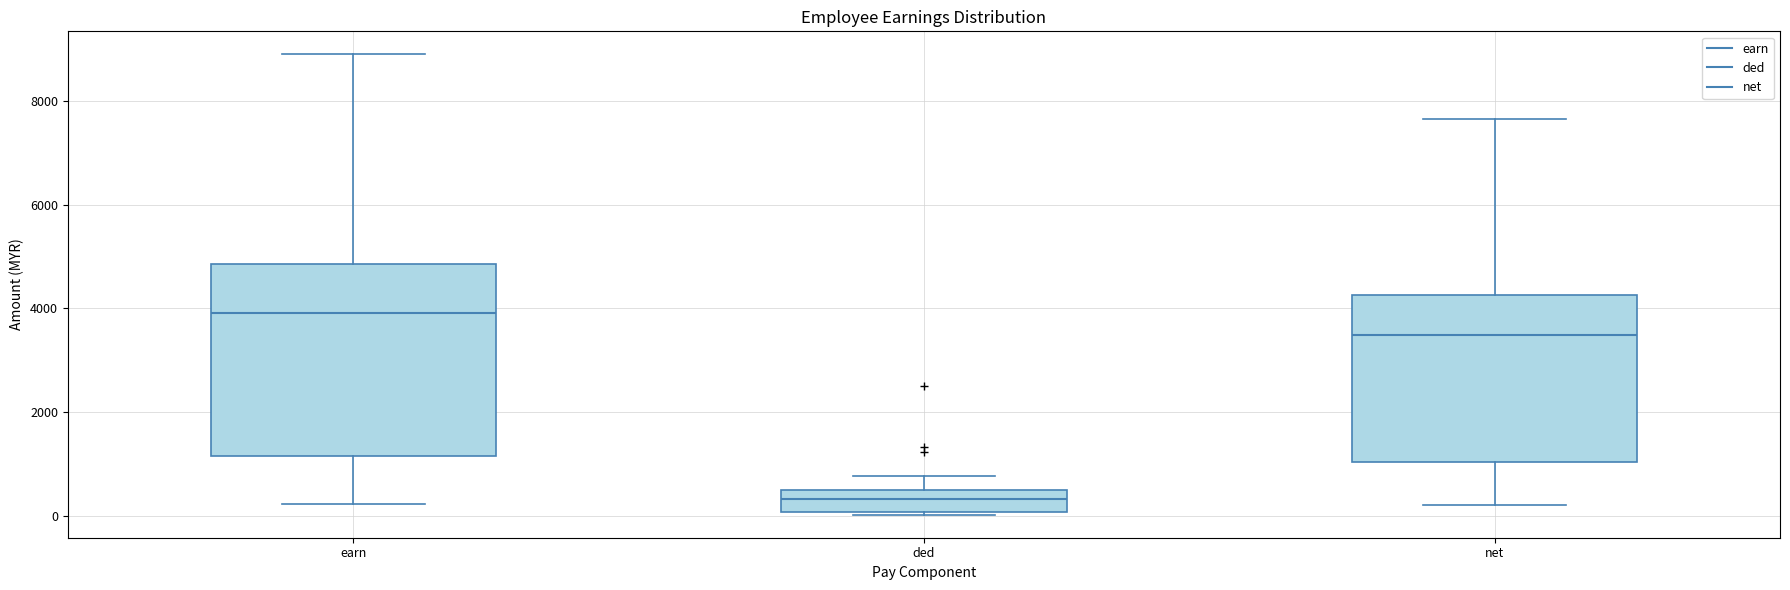

Comparing the boxes themselves (not the whiskers), which one is the tallest?

earn